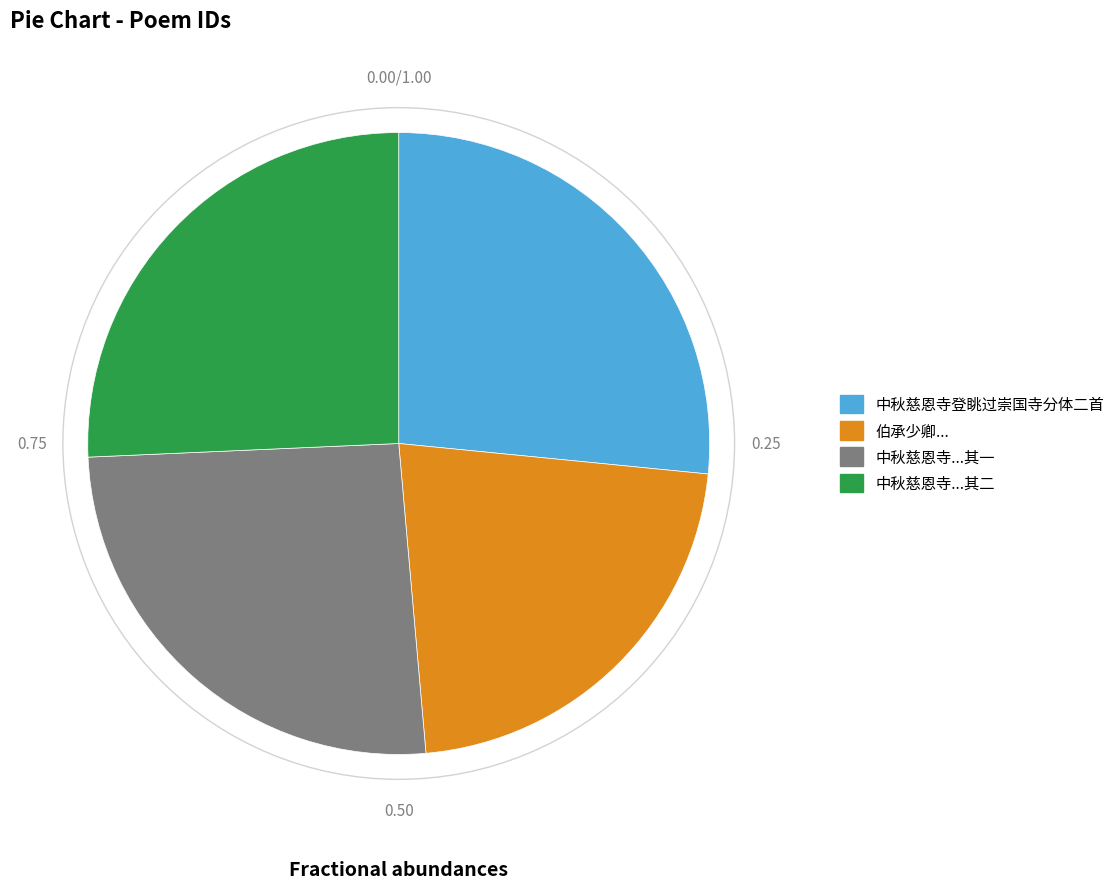

Does any single category account for the majority?

No